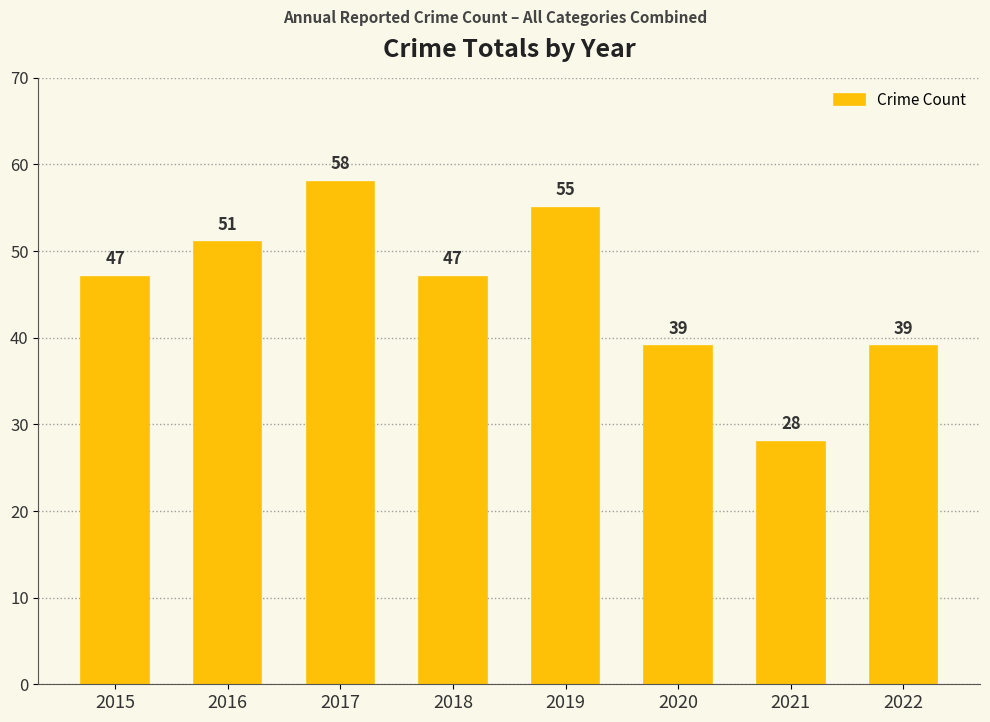

How many bars are there in total?

8